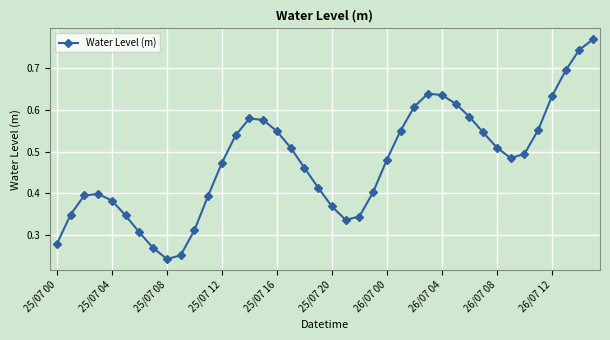

Count the number of data series in this chart.

1